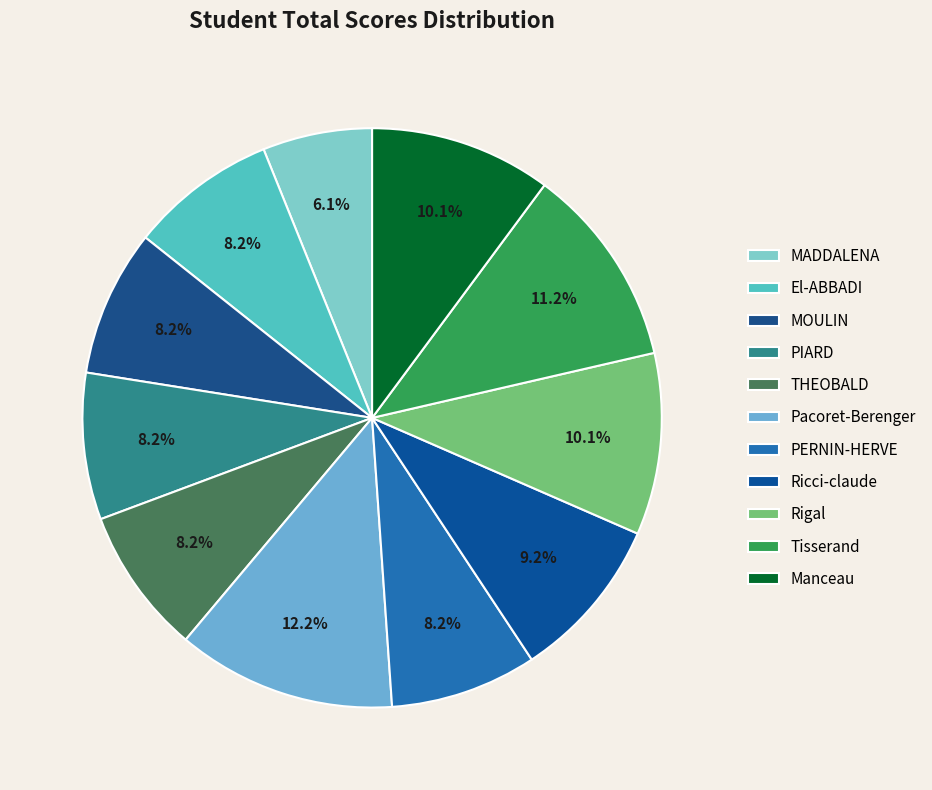

To the nearest percent, what percentage of the pie is Ricci-claude?

9%